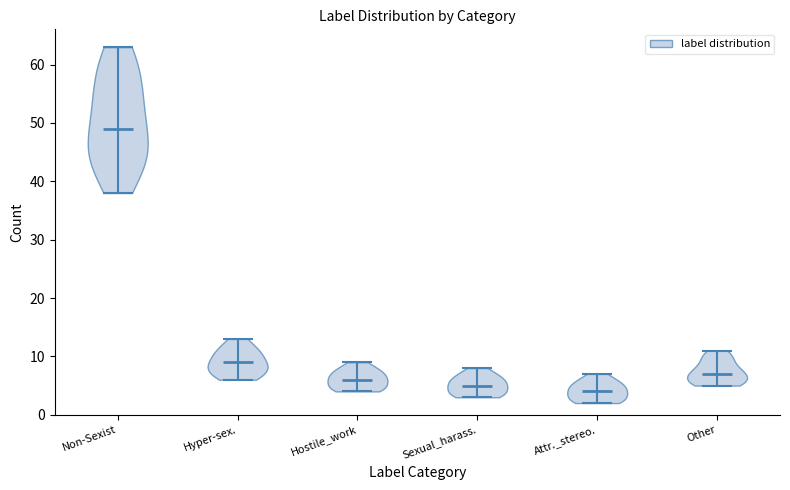

Reading left to right, read every violin against the y-axis: where its median line is, and the lowest and highest points it reaches. The values are not printed on the chart, so give them approximately, as read against the axis.

Non-Sexist: median line 49, lowest point 38, highest point 63
Hyper-sex.: median line 9, lowest point 6, highest point 13
Hostile_work: median line 6, lowest point 4, highest point 9
Sexual_harass.: median line 5, lowest point 3, highest point 8
Attr._stereo.: median line 4, lowest point 2, highest point 7
Other: median line 7, lowest point 5, highest point 11